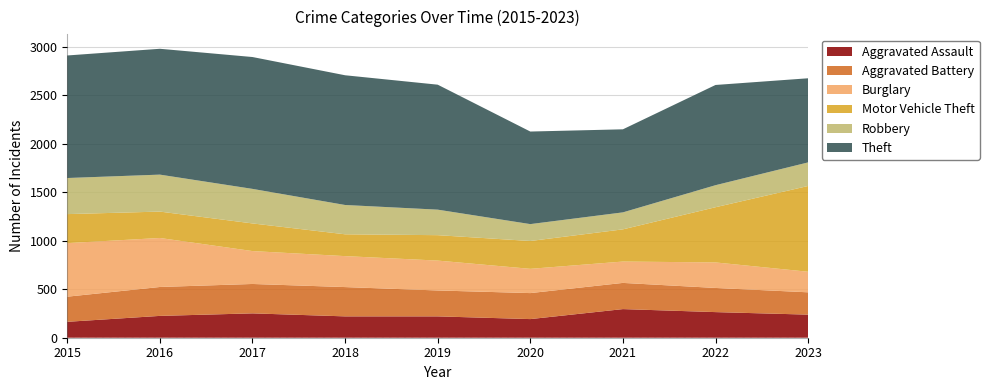

Reading left to right, extract all data points from this chart.

Aggravated Assault: 164	225	251	220	220	192	295	264	238
Aggravated Battery: 259	298	303	302	267	268	270	249	230
Burglary: 552	505	339	319	308	250	220	263	212
Motor Vehicle Theft: 299	272	285	225	262	287	332	569	884
Robbery: 372	381	356	302	263	174	175	227	243
Theft: 1263	1297	1359	1337	1288	954	856	1033	867